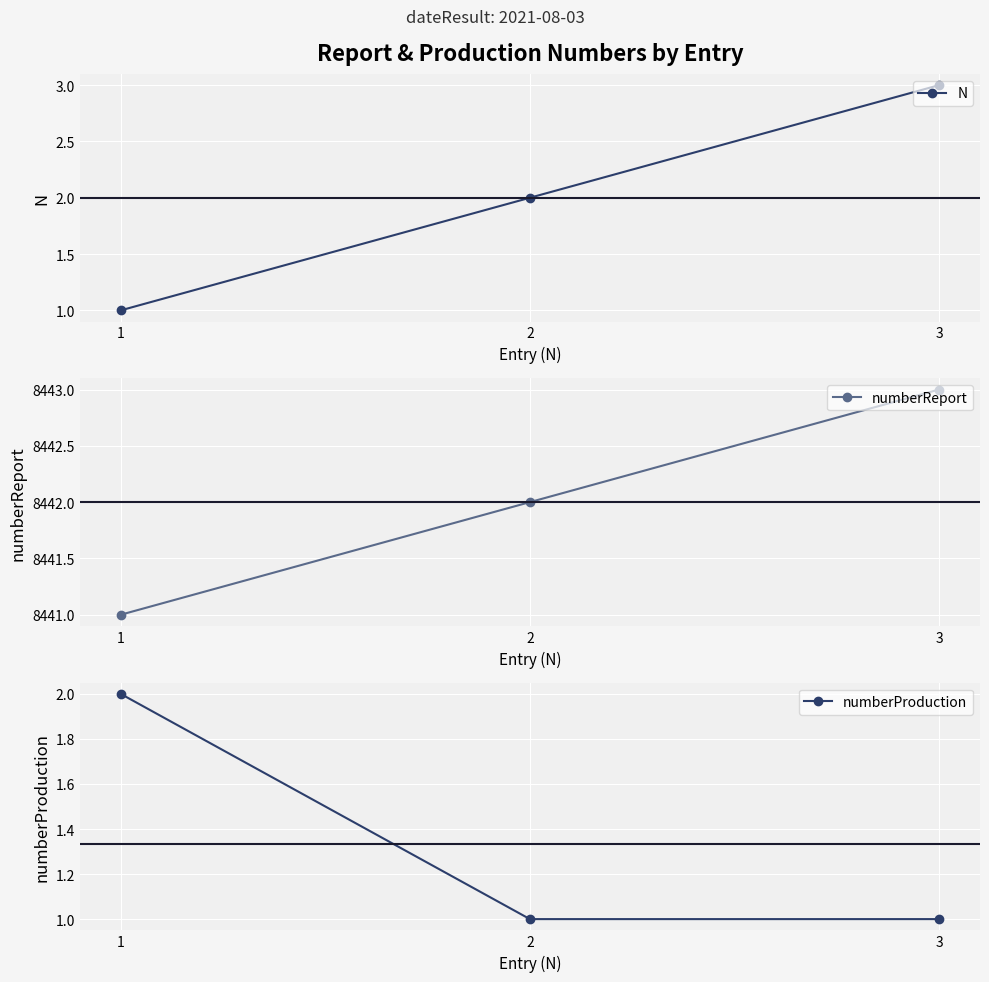

What is the greatest value displayed?

8443